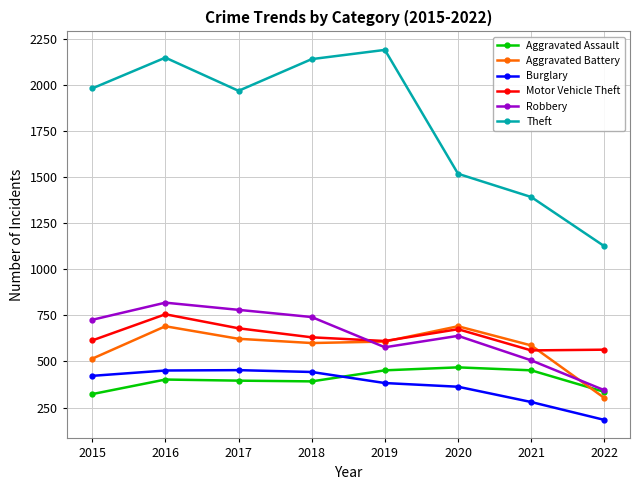

What is the sum of all Motor Vehicle Theft values?

5091